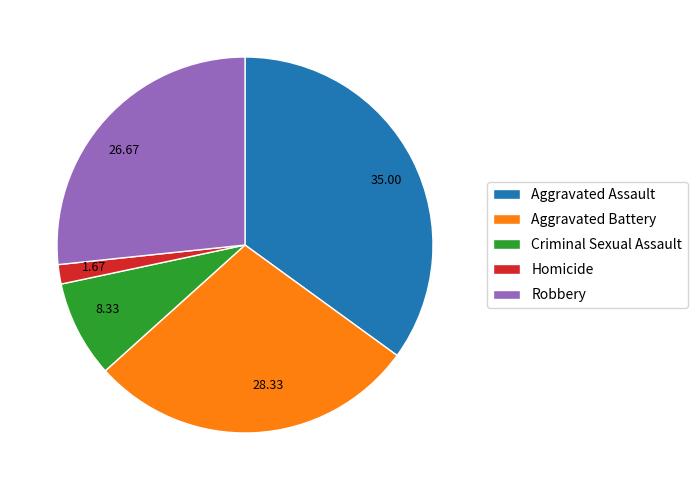

Which has a higher value, 28.33 or 35.00?

35.00